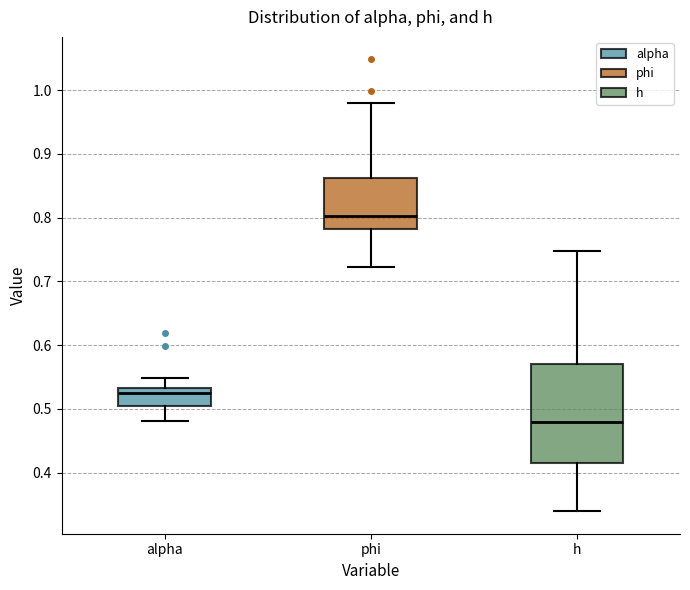

Comparing the boxes themselves (not the whiskers), which one is the tallest?

h